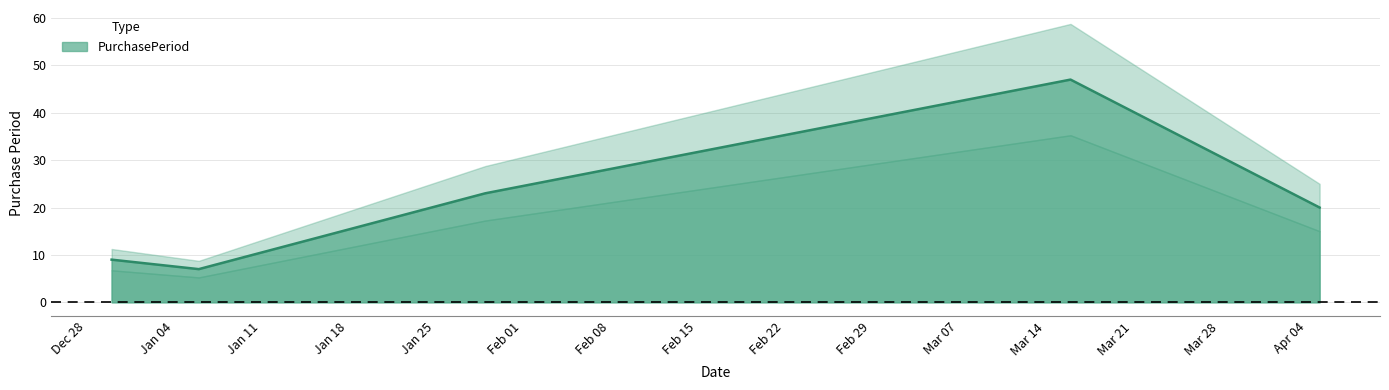

Reading right to left, transcribe all the data shown in this chart.

2016-04-05=20	2016-03-16=47	2016-01-29=23	2016-01-06=7	2015-12-30=9